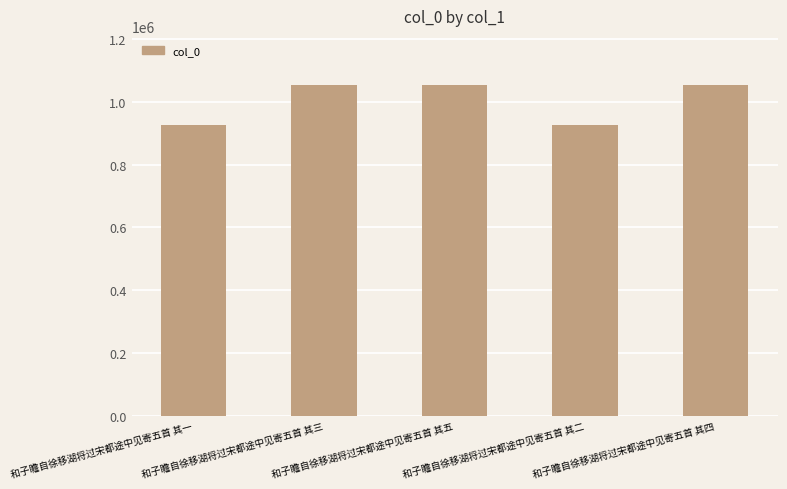

How many bars are there in total?

5